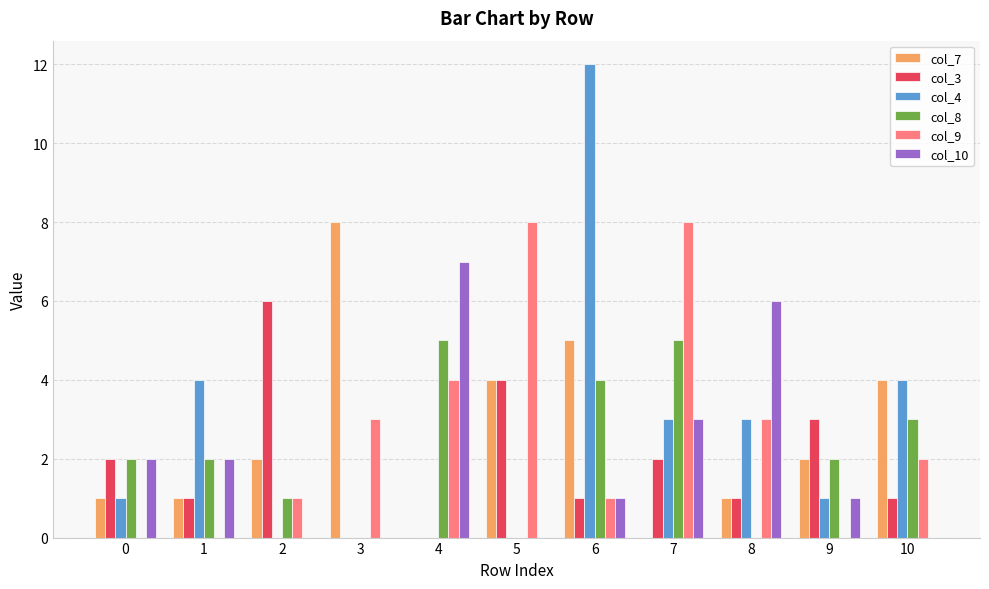

What is the sum of all col_9 values?

30